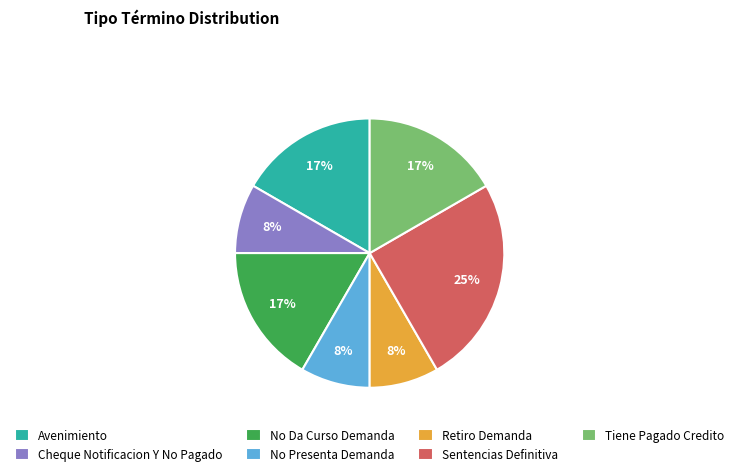

To the nearest percent, what is the combined percentage of Retiro Demanda and Sentencias Definitiva?

33%